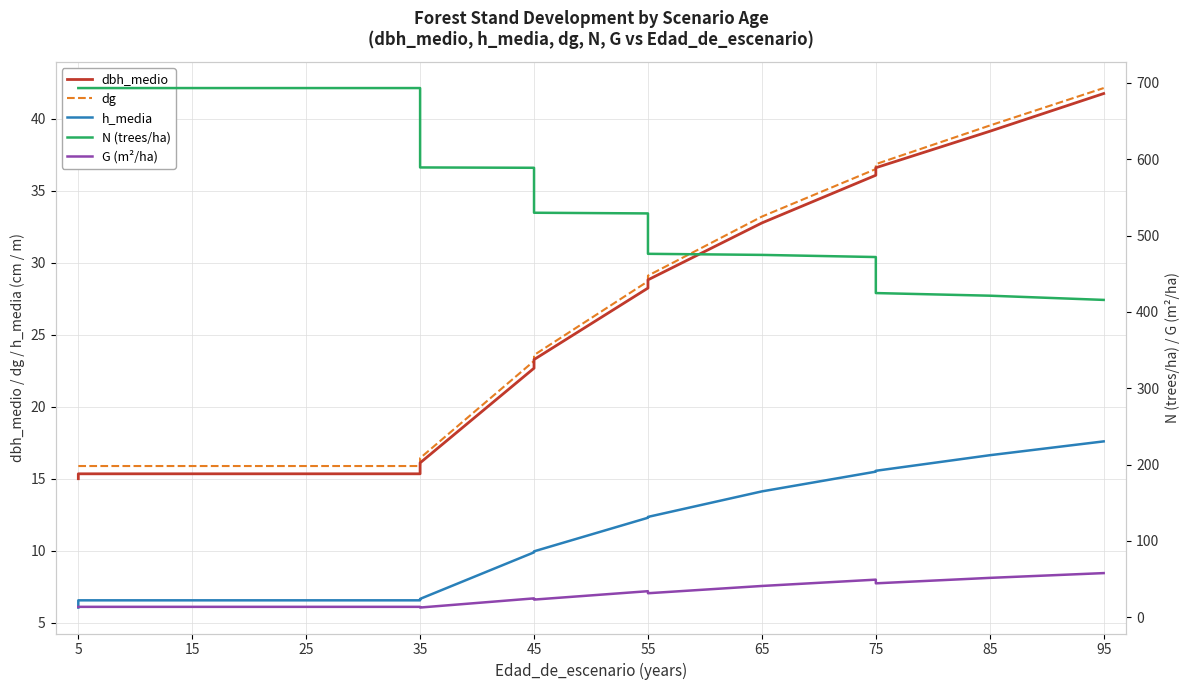

At which category is the sum across all series the highest?

5